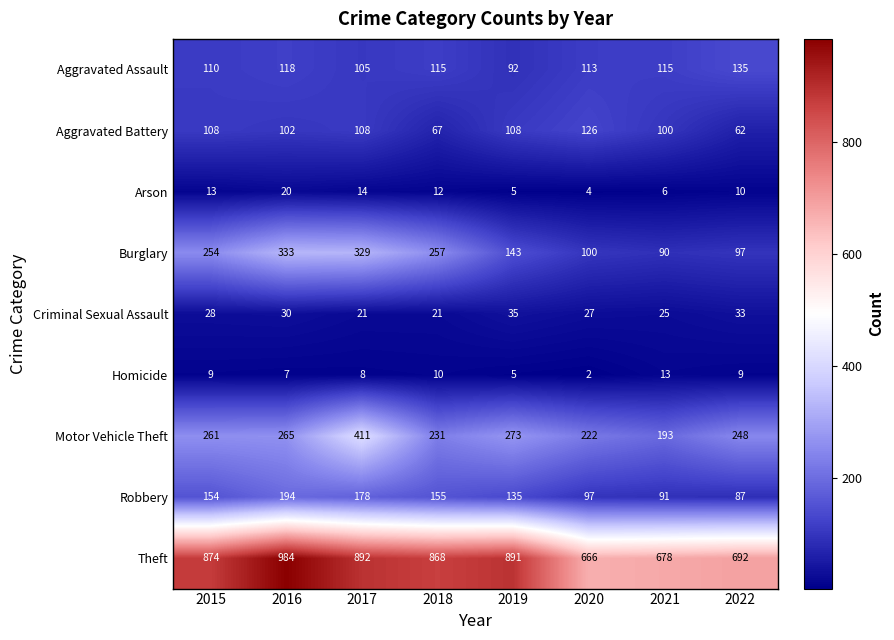

What is the lowest value of the Burglary series?

90